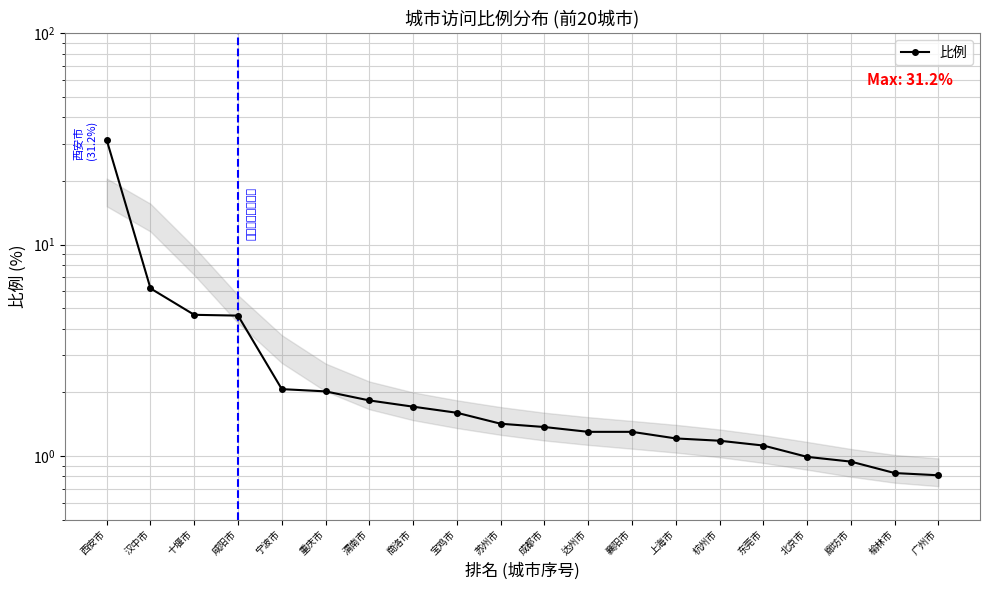

What is the sum of the values at 商洛市 and 渭南市?

3.5